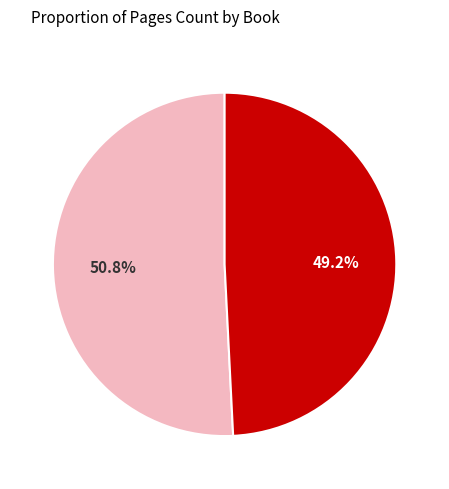

Is there any slice that represents more than half of the pie?

Yes